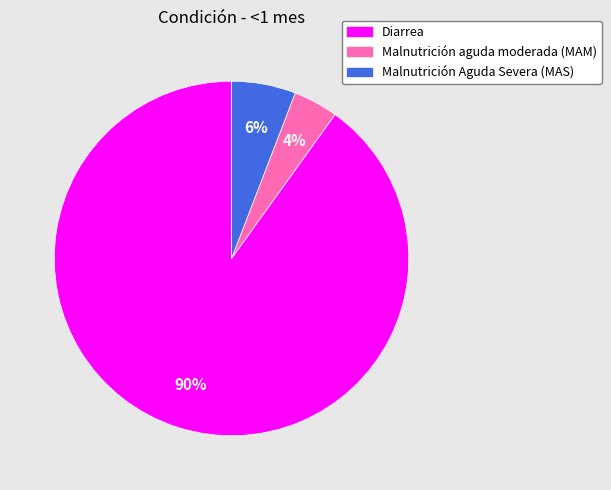

Is the sum of Malnutrición aguda moderada (MAM) and Diarrea greater than half?

Yes